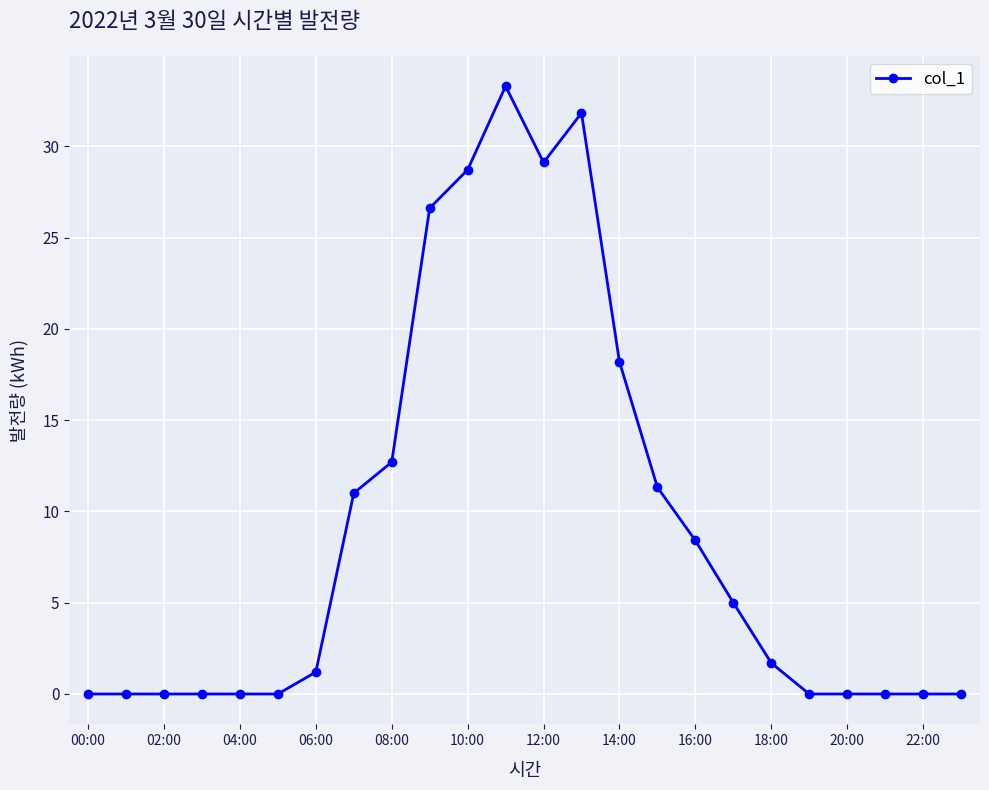

True or false: the data has more than 0 interior local peaks.

True